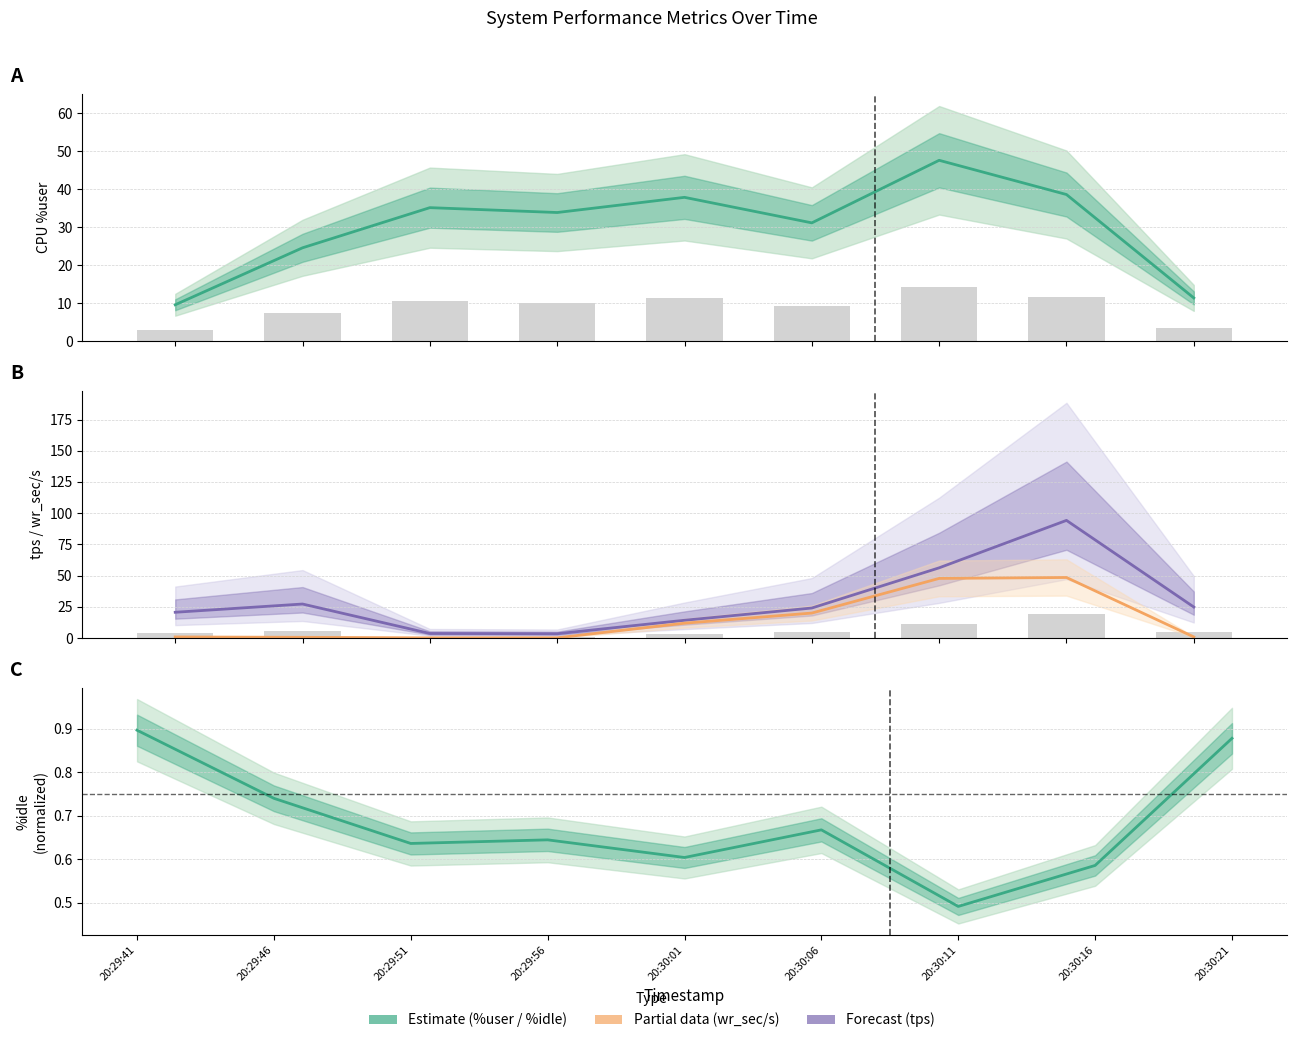

Is the value of %idle (normalized) at 20:30:01 greater than the value of wr_sec/s (÷1000) at 20:30:11?

No